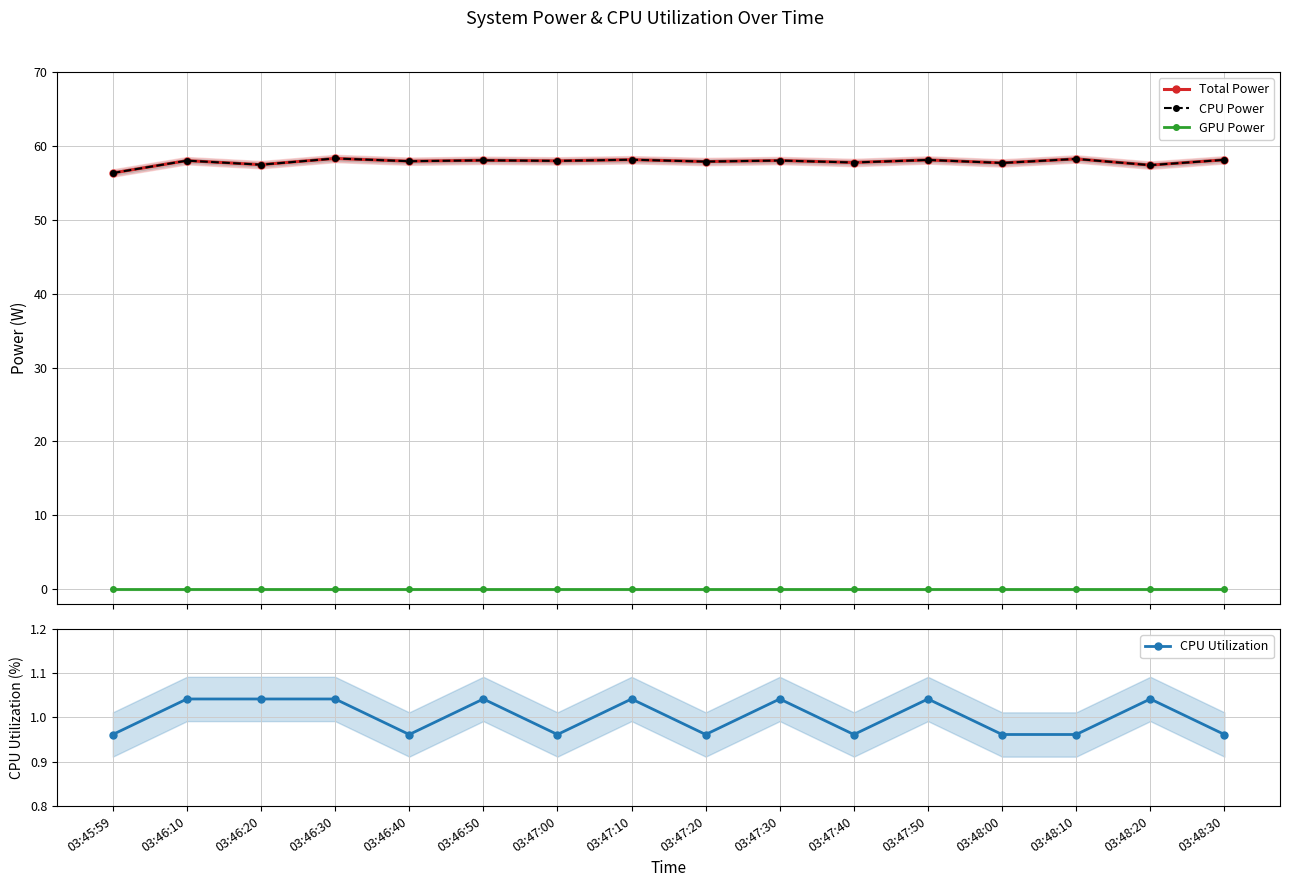

Where is the first local minimum for CPU Utilization?

03:46:40